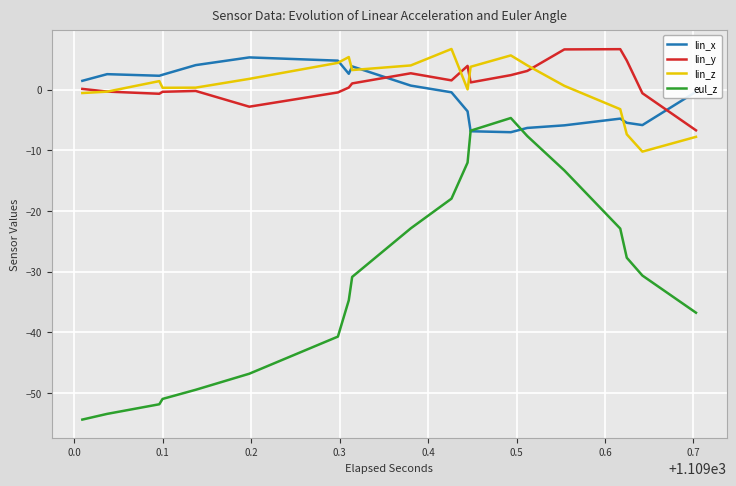

What is the sum of all lin_x values?

-16.8